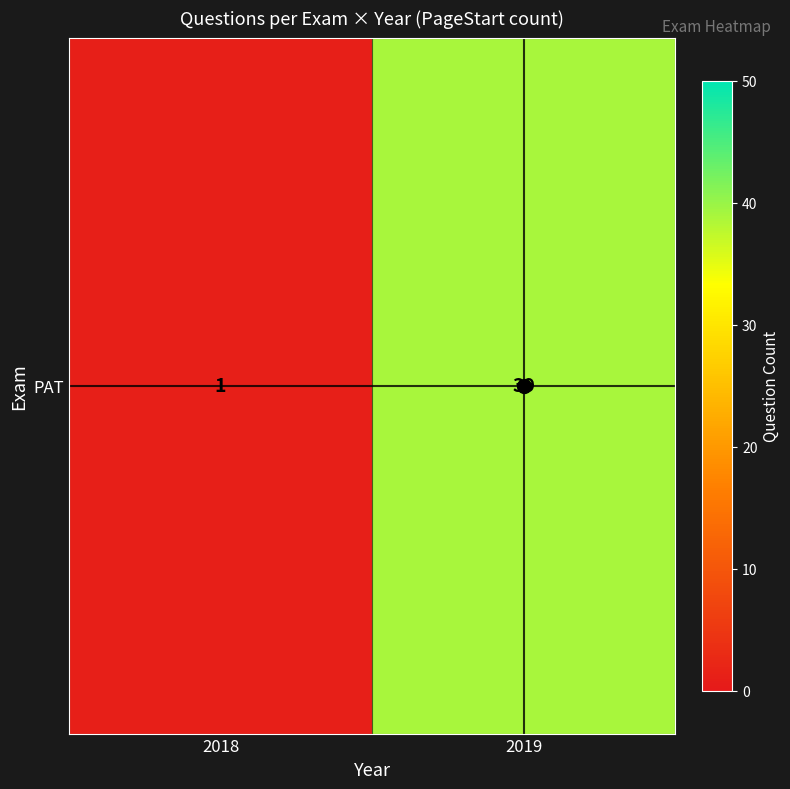

Approximately how many times larger is the value at 2019 compared to 2018?

39.0